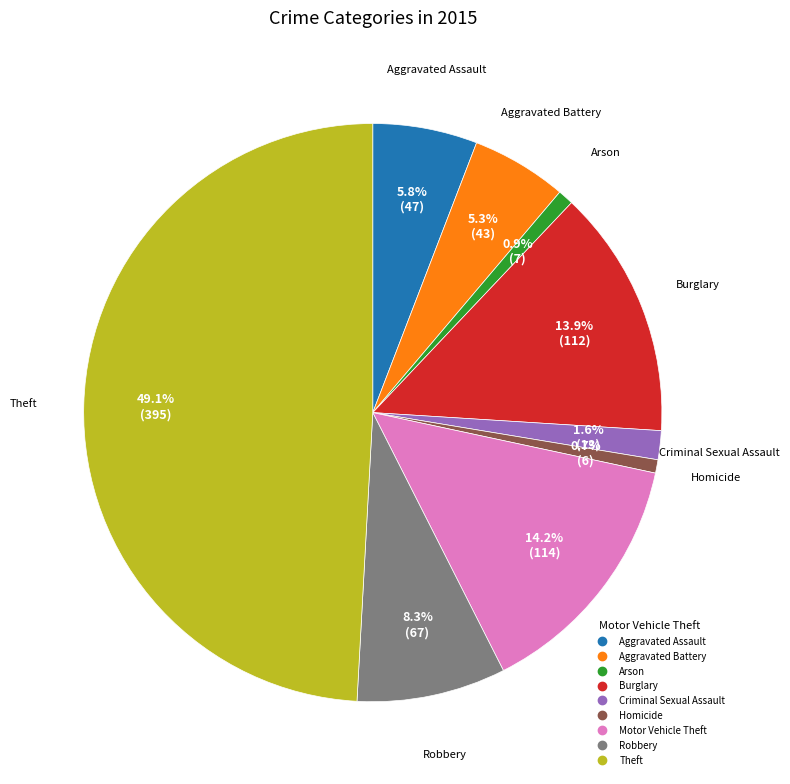

Does Motor Vehicle Theft account for over 50% of the chart?

No